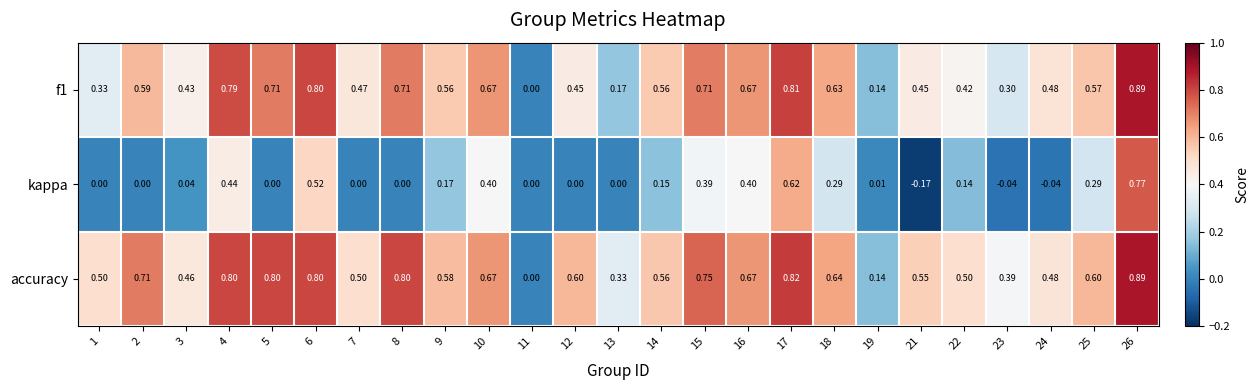

Is the value of accuracy at 3 greater than the value of kappa at 16?

Yes